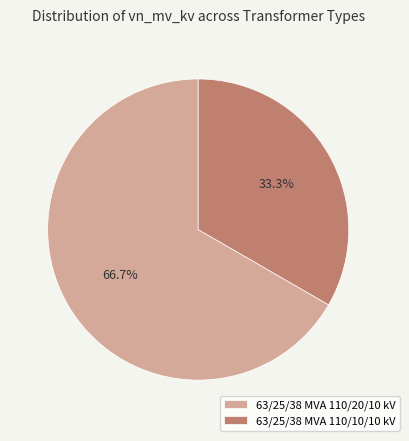

Does 63/25/38 MVA 110/20/10 kV represent more than half of the total?

Yes